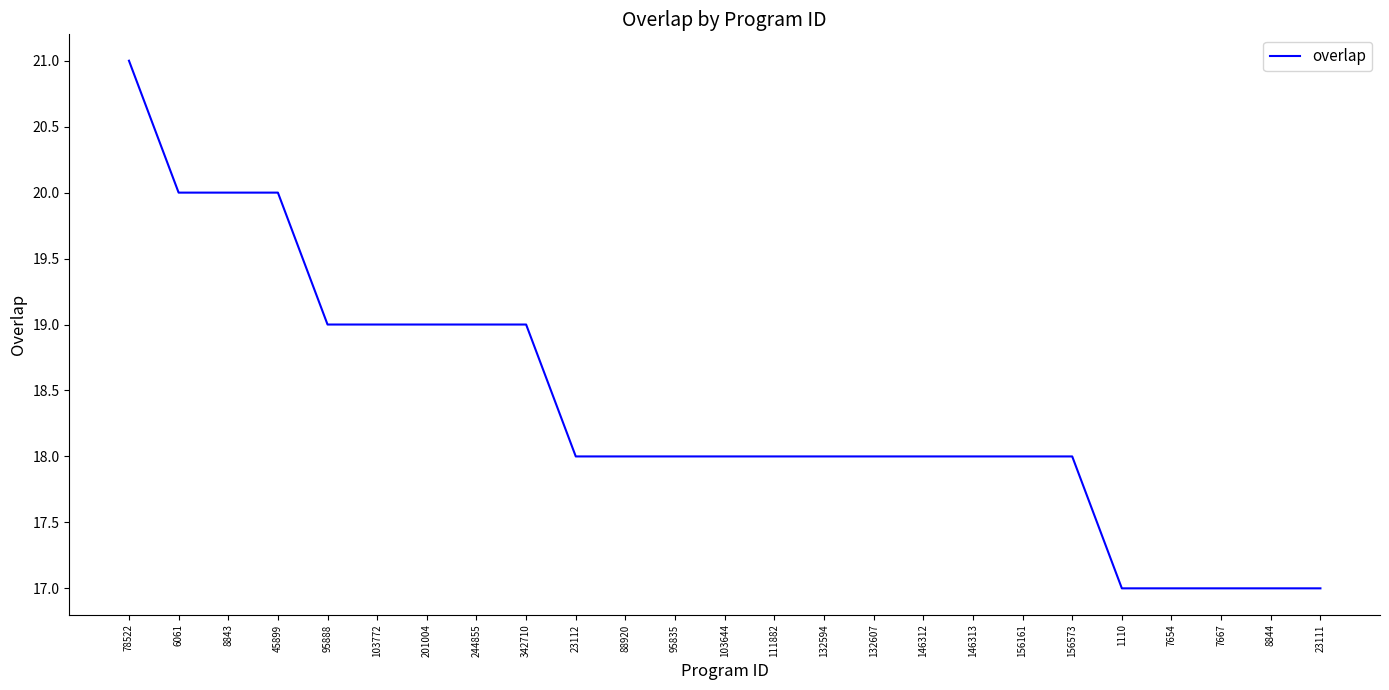

How many lines are shown in the chart?

1